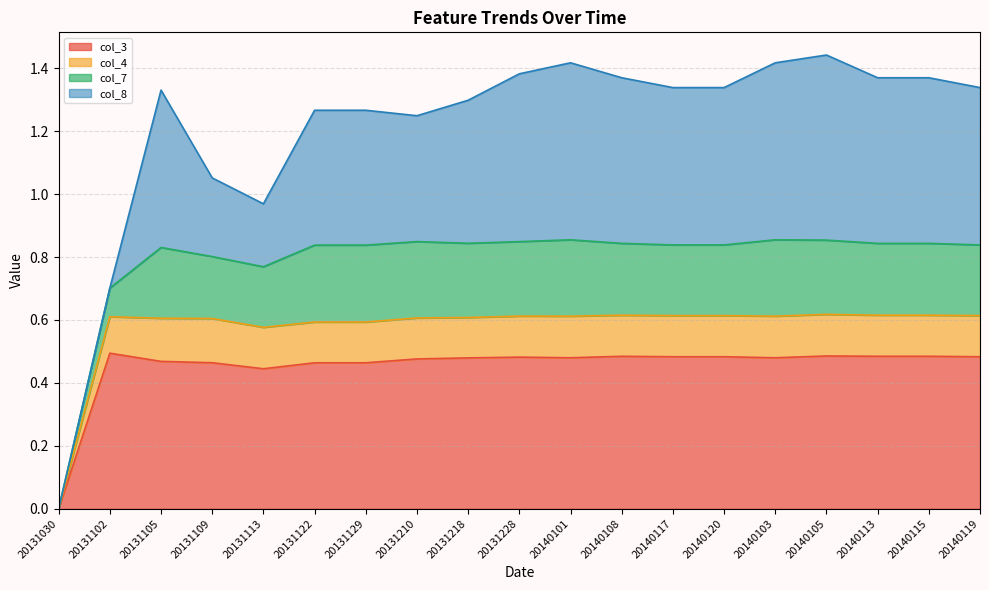

The value of col_3 at 20140120 is 0.5. True or false?

True